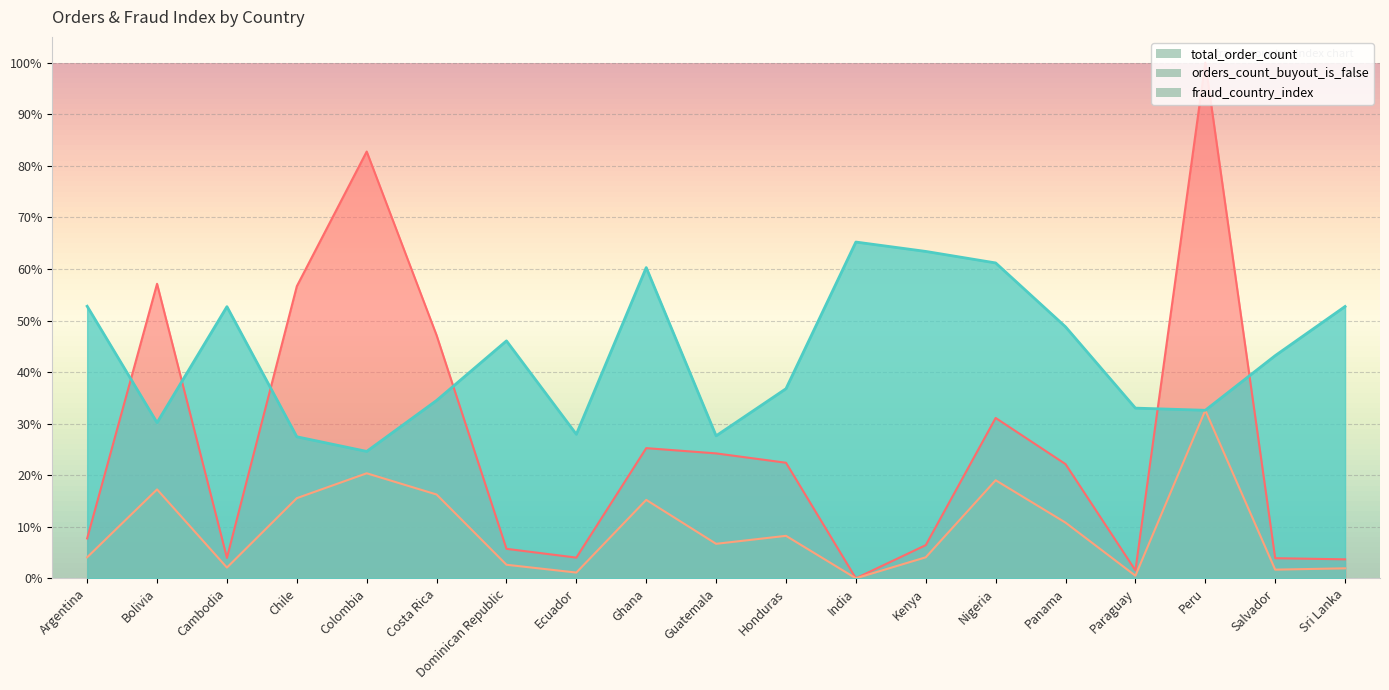

What is the difference between the maximum and minimum values in the orders_count_buyout_is_false series?

0.3